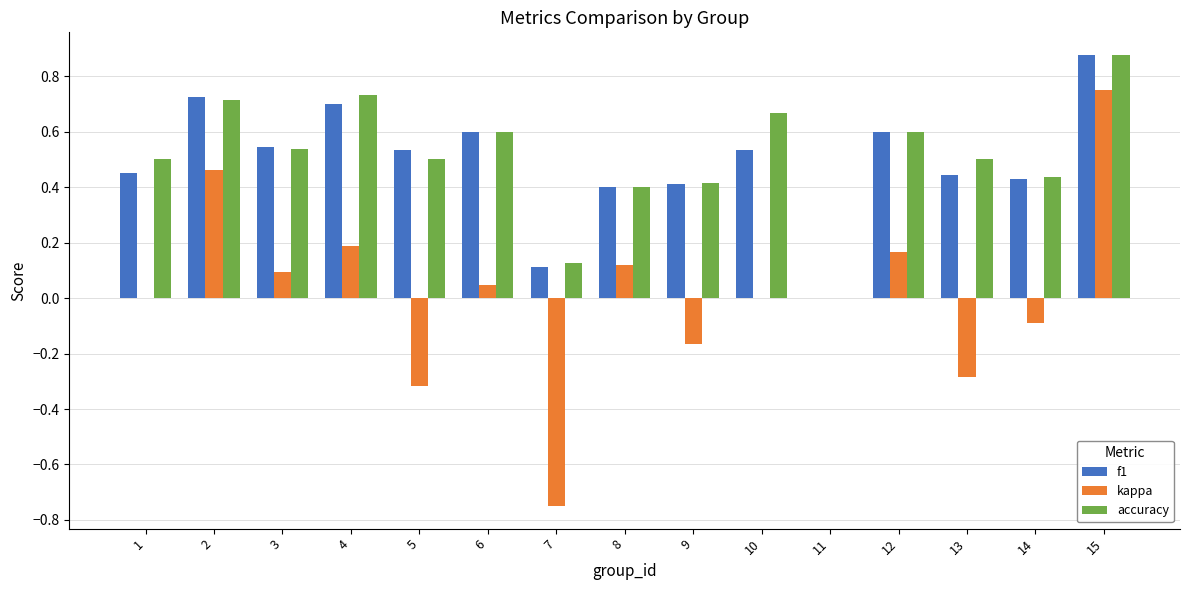

What is the total value across all series at 10?

1.2